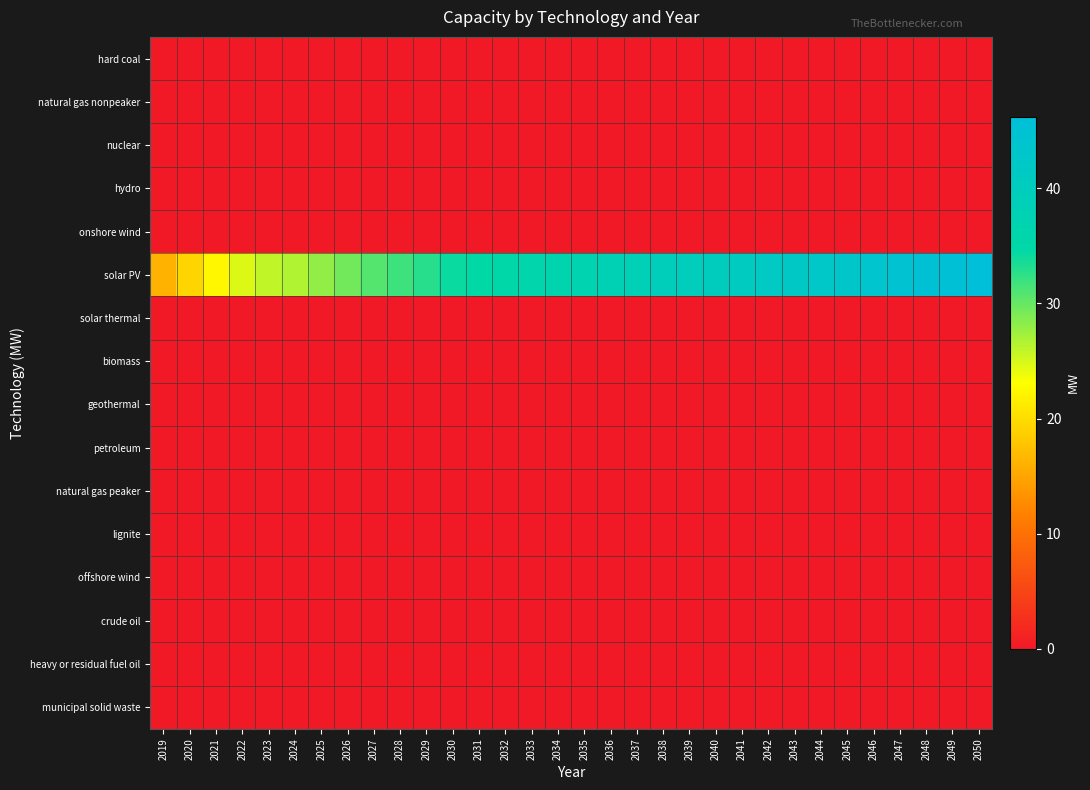

Reading left to right, extract all data points from this chart.

hard coal: 2019=0.0	2020=0.0	2021=0.0	2022=0.0	2023=0.0	2024=0.0	2025=0.0	2026=0.0	2027=0.0	2028=0.0	2029=0.0	2030=0.0	2031=0.0	2032=0.0	2033=0.0	2034=0.0	2035=0.0	2036=0.0	2037=0.0	2038=0.0	2039=0.0	2040=0.0	2041=0.0	2042=0.0	2043=0.0	2044=0.0	2045=0.0	2046=0.0	2047=0.0	2048=0.0	2049=0.0	2050=0.0
natural gas nonpeaker: 2019=0.0	2020=0.0	2021=0.0	2022=0.0	2023=0.0	2024=0.0	2025=0.0	2026=0.0	2027=0.0	2028=0.0	2029=0.0	2030=0.0	2031=0.0	2032=0.0	2033=0.0	2034=0.0	2035=0.0	2036=0.0	2037=0.0	2038=0.0	2039=0.0	2040=0.0	2041=0.0	2042=0.0	2043=0.0	2044=0.0	2045=0.0	2046=0.0	2047=0.0	2048=0.0	2049=0.0	2050=0.0
nuclear: 2019=0.0	2020=0.0	2021=0.0	2022=0.0	2023=0.0	2024=0.0	2025=0.0	2026=0.0	2027=0.0	2028=0.0	2029=0.0	2030=0.0	2031=0.0	2032=0.0	2033=0.0	2034=0.0	2035=0.0	2036=0.0	2037=0.0	2038=0.0	2039=0.0	2040=0.0	2041=0.0	2042=0.0	2043=0.0	2044=0.0	2045=0.0	2046=0.0	2047=0.0	2048=0.0	2049=0.0	2050=0.0
hydro: 2019=0.0	2020=0.0	2021=0.0	2022=0.0	2023=0.0	2024=0.0	2025=0.0	2026=0.0	2027=0.0	2028=0.0	2029=0.0	2030=0.0	2031=0.0	2032=0.0	2033=0.0	2034=0.0	2035=0.0	2036=0.0	2037=0.0	2038=0.0	2039=0.0	2040=0.0	2041=0.0	2042=0.0	2043=0.0	2044=0.0	2045=0.0	2046=0.0	2047=0.0	2048=0.0	2049=0.0	2050=0.0
onshore wind: 2019=0.0	2020=0.0	2021=0.0	2022=0.0	2023=0.0	2024=0.0	2025=0.0	2026=0.0	2027=0.0	2028=0.0	2029=0.0	2030=0.0	2031=0.0	2032=0.0	2033=0.0	2034=0.0	2035=0.0	2036=0.0	2037=0.0	2038=0.0	2039=0.0	2040=0.0	2041=0.0	2042=0.0	2043=0.0	2044=0.0	2045=0.0	2046=0.0	2047=0.0	2048=0.0	2049=0.0	2050=0.0
solar PV: 2019=16.3	2020=19.3	2021=22.4	2022=24.7	2023=25.9	2024=26.6	2025=28.0	2026=29.5	2027=30.8	2028=31.8	2029=32.9	2030=34.2	2031=34.8	2032=35.2	2033=35.9	2034=36.7	2035=37.1	2036=38.0	2037=38.4	2038=39.3	2039=39.8	2040=40.2	2041=40.7	2042=41.3	2043=41.8	2044=42.5	2045=43.0	2046=43.8	2047=44.5	2048=45.2	2049=45.6	2050=46.2
solar thermal: 2019=0.0	2020=0.0	2021=0.0	2022=0.0	2023=0.0	2024=0.0	2025=0.0	2026=0.0	2027=0.0	2028=0.0	2029=0.0	2030=0.0	2031=0.0	2032=0.0	2033=0.0	2034=0.0	2035=0.0	2036=0.0	2037=0.0	2038=0.0	2039=0.0	2040=0.0	2041=0.0	2042=0.0	2043=0.0	2044=0.0	2045=0.0	2046=0.0	2047=0.0	2048=0.0	2049=0.0	2050=0.0
biomass: 2019=0.0	2020=0.0	2021=0.0	2022=0.0	2023=0.0	2024=0.0	2025=0.0	2026=0.0	2027=0.0	2028=0.0	2029=0.0	2030=0.0	2031=0.0	2032=0.0	2033=0.0	2034=0.0	2035=0.0	2036=0.0	2037=0.0	2038=0.0	2039=0.0	2040=0.0	2041=0.0	2042=0.0	2043=0.0	2044=0.0	2045=0.0	2046=0.0	2047=0.0	2048=0.0	2049=0.0	2050=0.0
geothermal: 2019=0.0	2020=0.0	2021=0.0	2022=0.0	2023=0.0	2024=0.0	2025=0.0	2026=0.0	2027=0.0	2028=0.0	2029=0.0	2030=0.0	2031=0.0	2032=0.0	2033=0.0	2034=0.0	2035=0.0	2036=0.0	2037=0.0	2038=0.0	2039=0.0	2040=0.0	2041=0.0	2042=0.0	2043=0.0	2044=0.0	2045=0.0	2046=0.0	2047=0.0	2048=0.0	2049=0.0	2050=0.0
petroleum: 2019=0.0	2020=0.0	2021=0.0	2022=0.0	2023=0.0	2024=0.0	2025=0.0	2026=0.0	2027=0.0	2028=0.0	2029=0.0	2030=0.0	2031=0.0	2032=0.0	2033=0.0	2034=0.0	2035=0.0	2036=0.0	2037=0.0	2038=0.0	2039=0.0	2040=0.0	2041=0.0	2042=0.0	2043=0.0	2044=0.0	2045=0.0	2046=0.0	2047=0.0	2048=0.0	2049=0.0	2050=0.0
natural gas peaker: 2019=0.0	2020=0.0	2021=0.0	2022=0.0	2023=0.0	2024=0.0	2025=0.0	2026=0.0	2027=0.0	2028=0.0	2029=0.0	2030=0.0	2031=0.0	2032=0.0	2033=0.0	2034=0.0	2035=0.0	2036=0.0	2037=0.0	2038=0.0	2039=0.0	2040=0.0	2041=0.0	2042=0.0	2043=0.0	2044=0.0	2045=0.0	2046=0.0	2047=0.0	2048=0.0	2049=0.0	2050=0.0
lignite: 2019=0.0	2020=0.0	2021=0.0	2022=0.0	2023=0.0	2024=0.0	2025=0.0	2026=0.0	2027=0.0	2028=0.0	2029=0.0	2030=0.0	2031=0.0	2032=0.0	2033=0.0	2034=0.0	2035=0.0	2036=0.0	2037=0.0	2038=0.0	2039=0.0	2040=0.0	2041=0.0	2042=0.0	2043=0.0	2044=0.0	2045=0.0	2046=0.0	2047=0.0	2048=0.0	2049=0.0	2050=0.0
offshore wind: 2019=0.0	2020=0.0	2021=0.0	2022=0.0	2023=0.0	2024=0.0	2025=0.0	2026=0.0	2027=0.0	2028=0.0	2029=0.0	2030=0.0	2031=0.0	2032=0.0	2033=0.0	2034=0.0	2035=0.0	2036=0.0	2037=0.0	2038=0.0	2039=0.0	2040=0.0	2041=0.0	2042=0.0	2043=0.0	2044=0.0	2045=0.0	2046=0.0	2047=0.0	2048=0.0	2049=0.0	2050=0.0
crude oil: 2019=0.0	2020=0.0	2021=0.0	2022=0.0	2023=0.0	2024=0.0	2025=0.0	2026=0.0	2027=0.0	2028=0.0	2029=0.0	2030=0.0	2031=0.0	2032=0.0	2033=0.0	2034=0.0	2035=0.0	2036=0.0	2037=0.0	2038=0.0	2039=0.0	2040=0.0	2041=0.0	2042=0.0	2043=0.0	2044=0.0	2045=0.0	2046=0.0	2047=0.0	2048=0.0	2049=0.0	2050=0.0
heavy or residual fuel oil: 2019=0.0	2020=0.0	2021=0.0	2022=0.0	2023=0.0	2024=0.0	2025=0.0	2026=0.0	2027=0.0	2028=0.0	2029=0.0	2030=0.0	2031=0.0	2032=0.0	2033=0.0	2034=0.0	2035=0.0	2036=0.0	2037=0.0	2038=0.0	2039=0.0	2040=0.0	2041=0.0	2042=0.0	2043=0.0	2044=0.0	2045=0.0	2046=0.0	2047=0.0	2048=0.0	2049=0.0	2050=0.0
municipal solid waste: 2019=0.0	2020=0.0	2021=0.0	2022=0.0	2023=0.0	2024=0.0	2025=0.0	2026=0.0	2027=0.0	2028=0.0	2029=0.0	2030=0.0	2031=0.0	2032=0.0	2033=0.0	2034=0.0	2035=0.0	2036=0.0	2037=0.0	2038=0.0	2039=0.0	2040=0.0	2041=0.0	2042=0.0	2043=0.0	2044=0.0	2045=0.0	2046=0.0	2047=0.0	2048=0.0	2049=0.0	2050=0.0